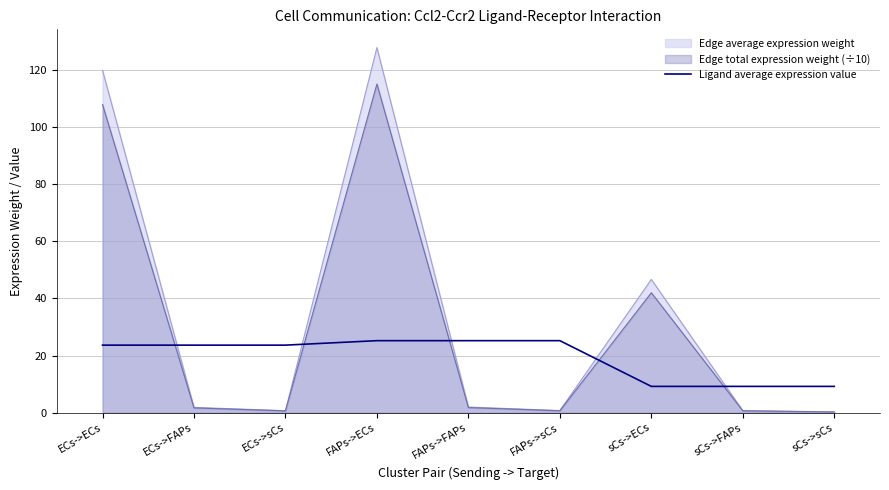

At which category is the sum across all series the highest?

FAPs->ECs